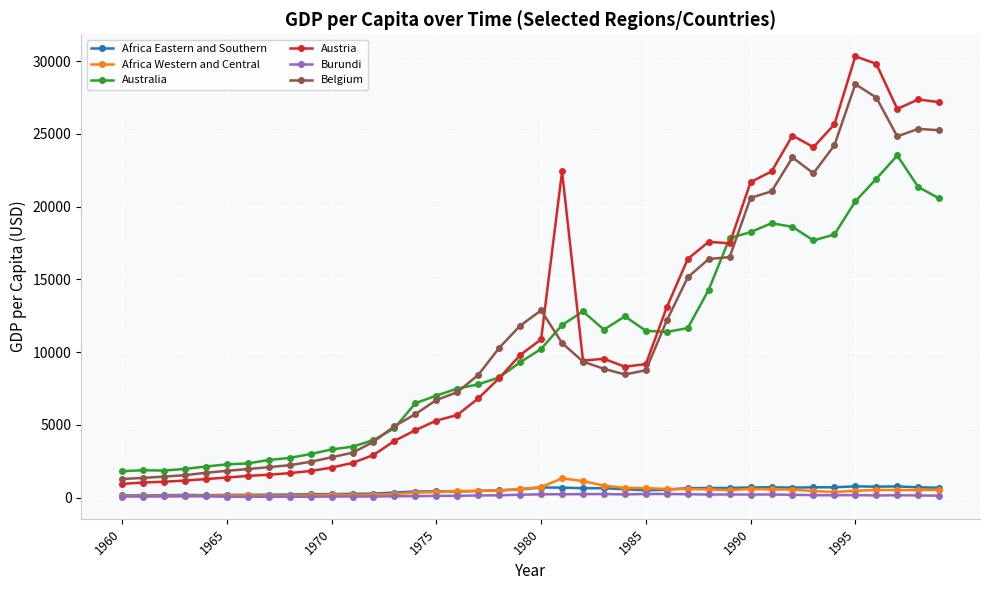

What is the value of the Belgium point at the 10th from the left?

2458.1